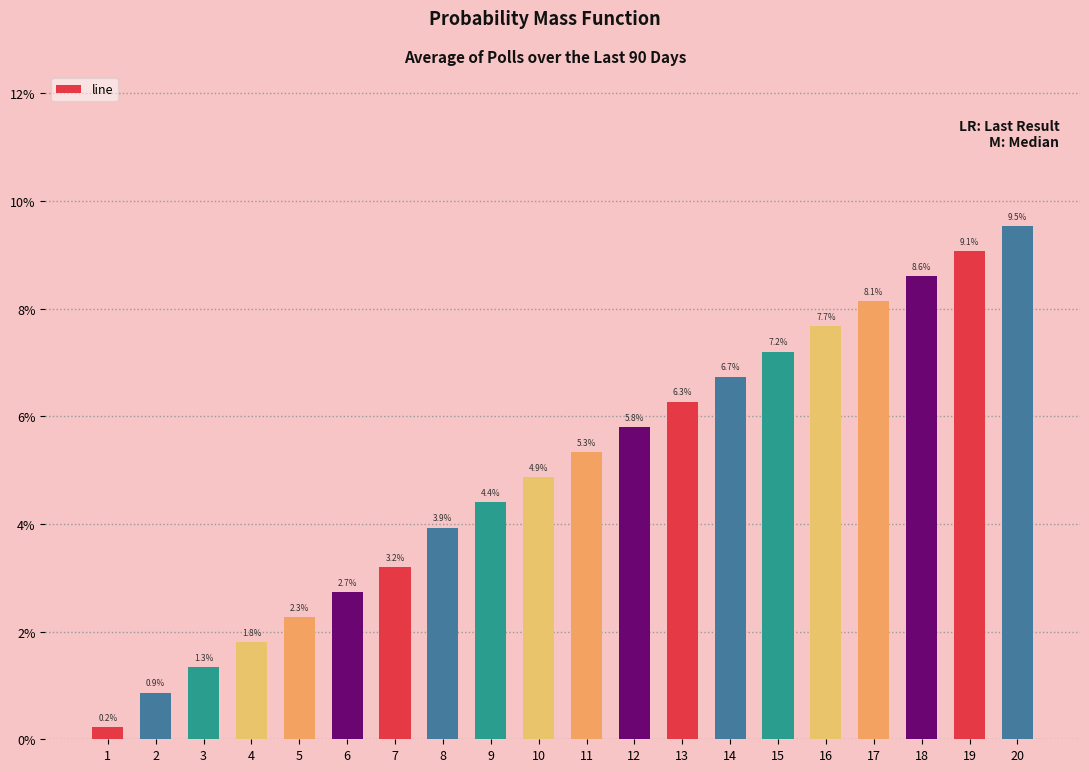

What is the sum of the values at 11 and 2?

6.2